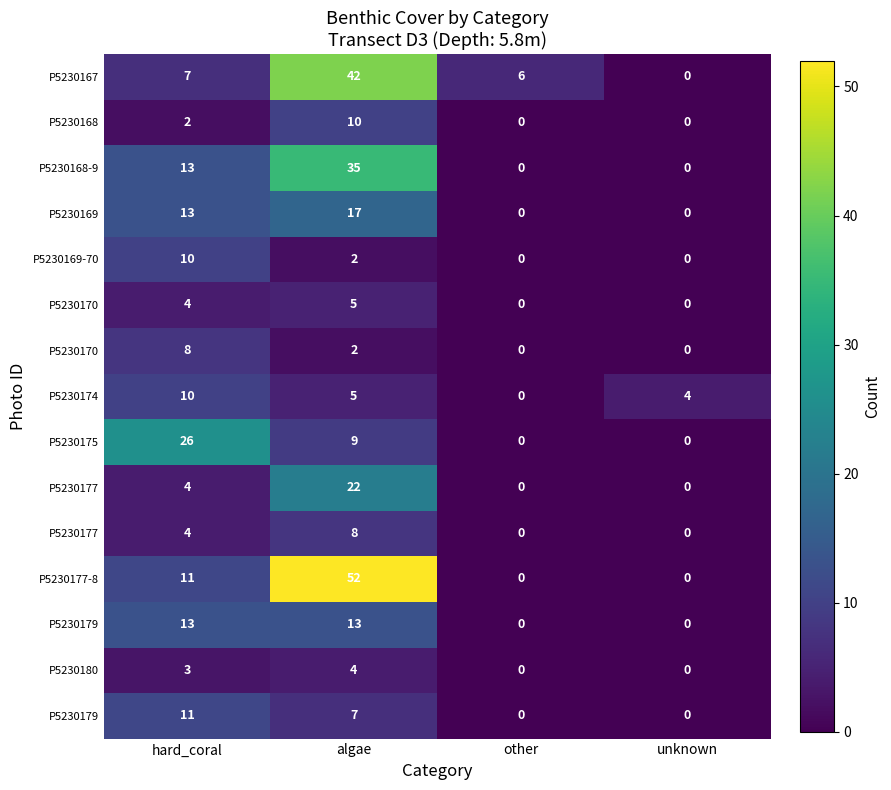

What is the spread (max minus min) of values at other?

6